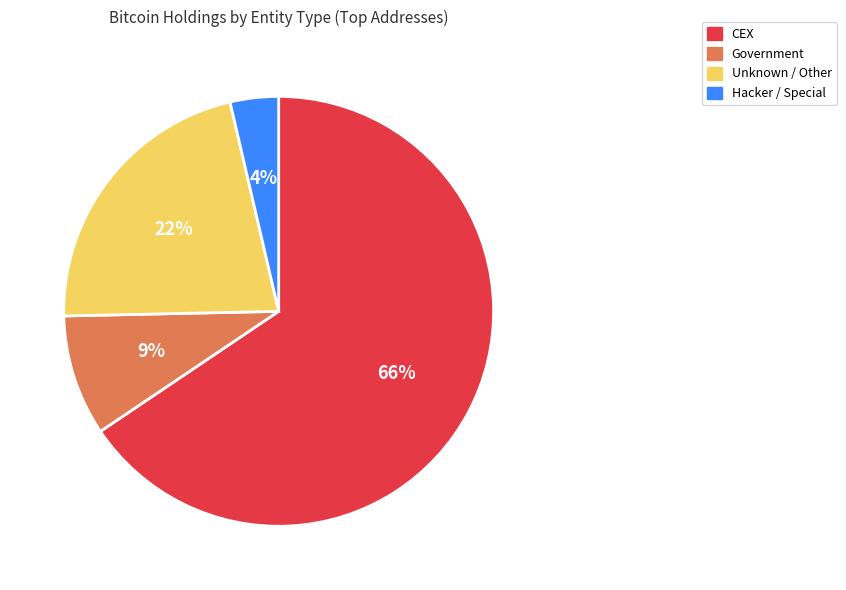

What is the ratio of the value at Government to the value at Unknown / Other?

0.4